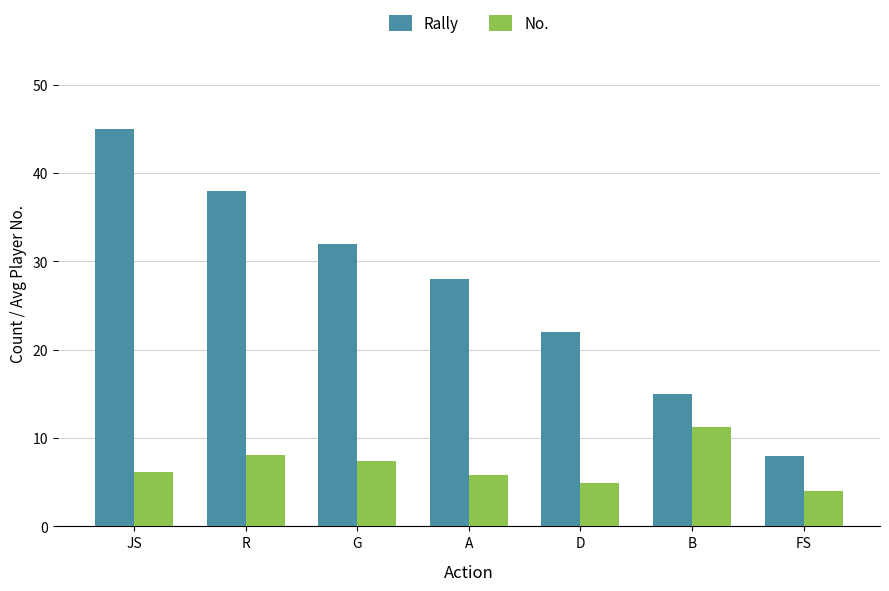

The No. series shows 4.0 at FS. True or false?

True